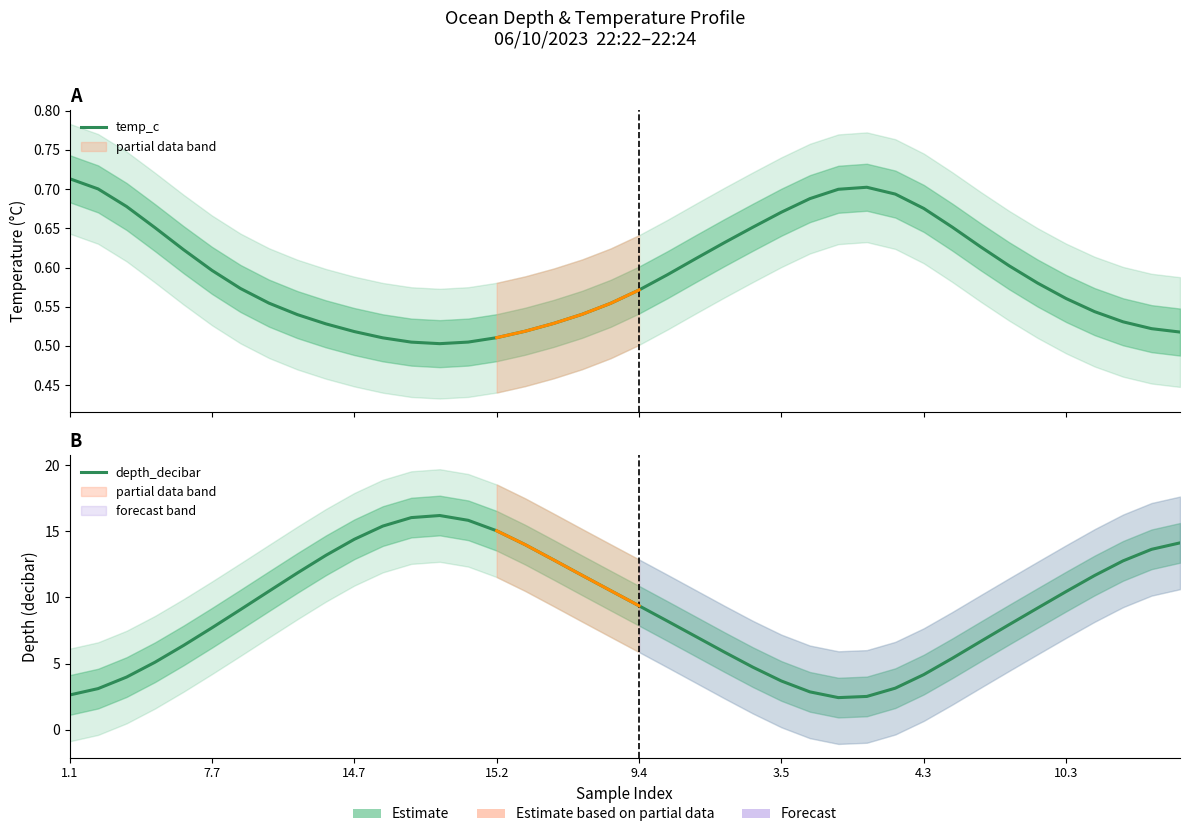

Which series has the largest total across all categories?

depth_decibar